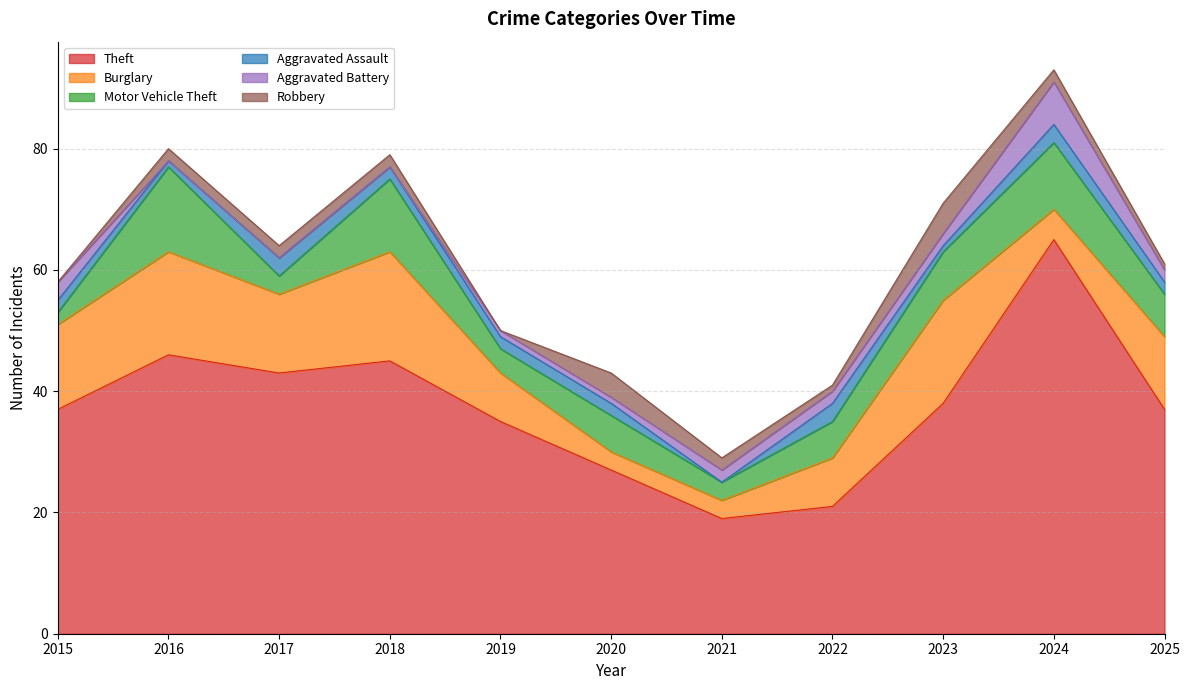

In Theft, how many points are lower than both neighbors (excluding endpoints)?

2